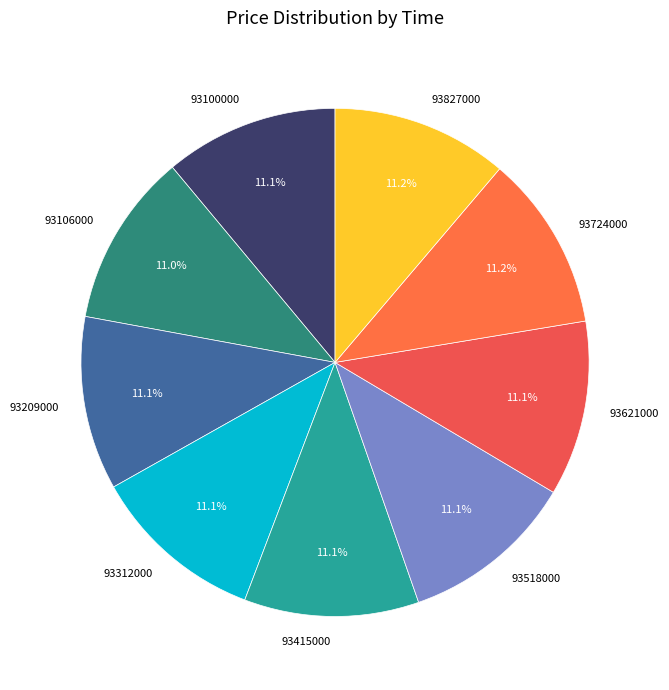

Is it true that 93518000 is 11% of the pie?

True